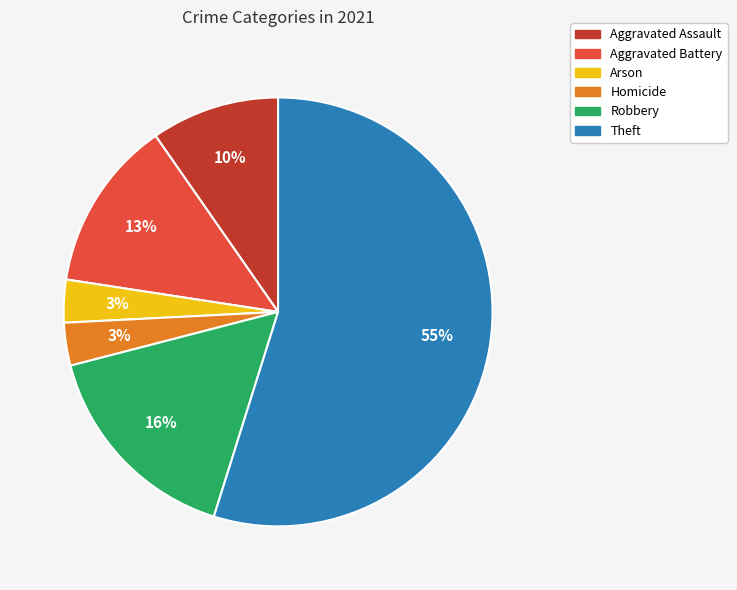

Count the number of slices in the pie.

6